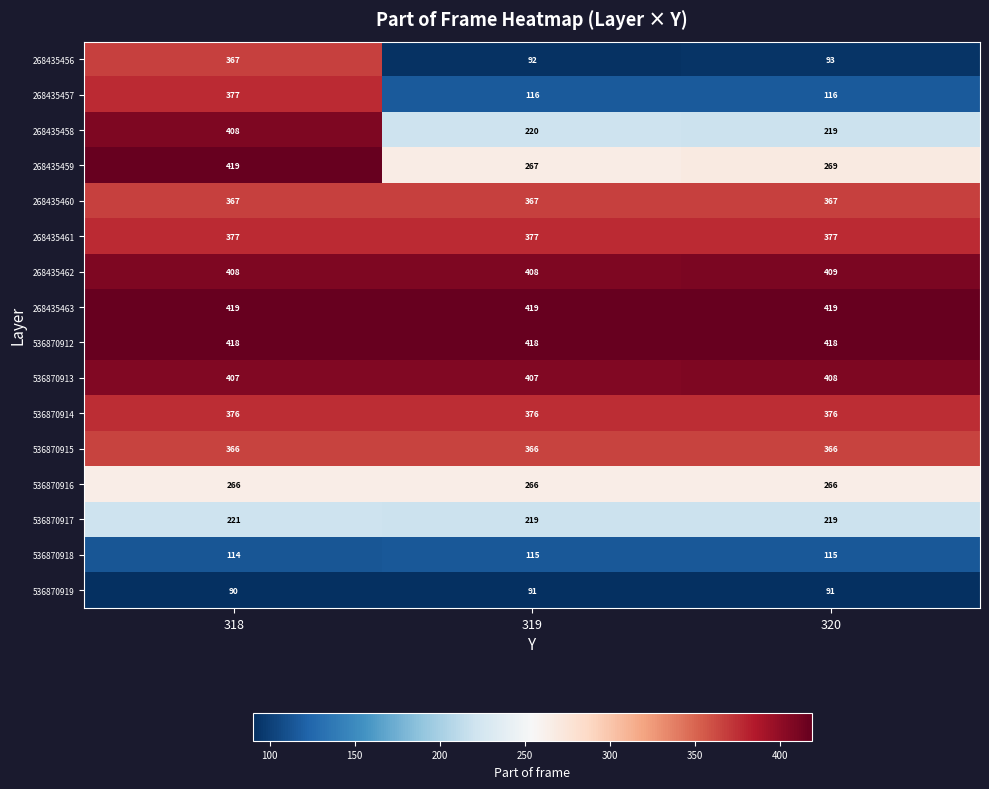

At which category is the sum across all series the highest?

318